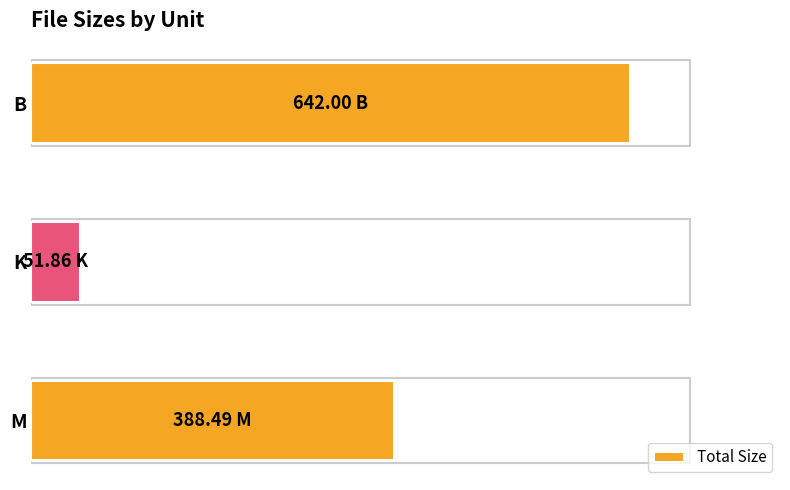

List the labels in order of value, smallest first.

K, M, B